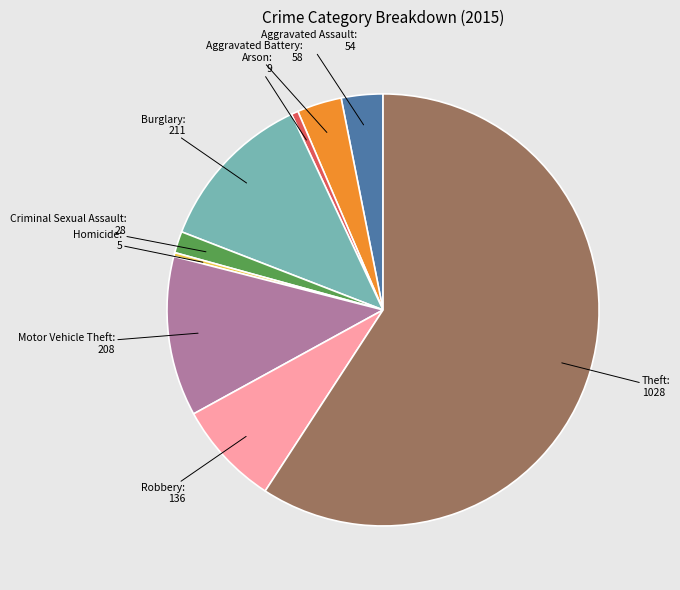

Combined, do Aggravated Battery and Motor Vehicle Theft account for over 50%?

No